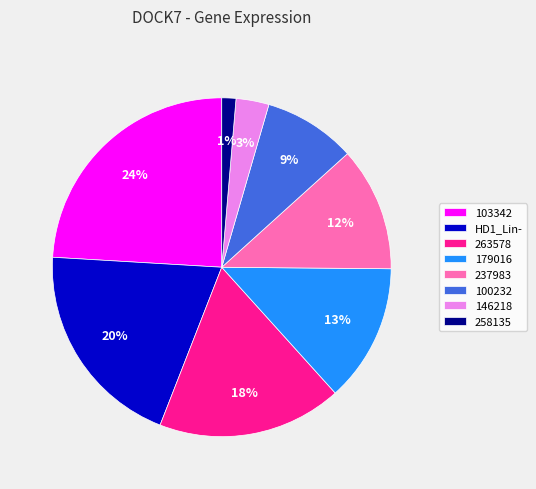

Rank the categories by value from highest to lowest.

103342, HD1_Lin-, 263578, 179016, 237983, 100232, 146218, 258135